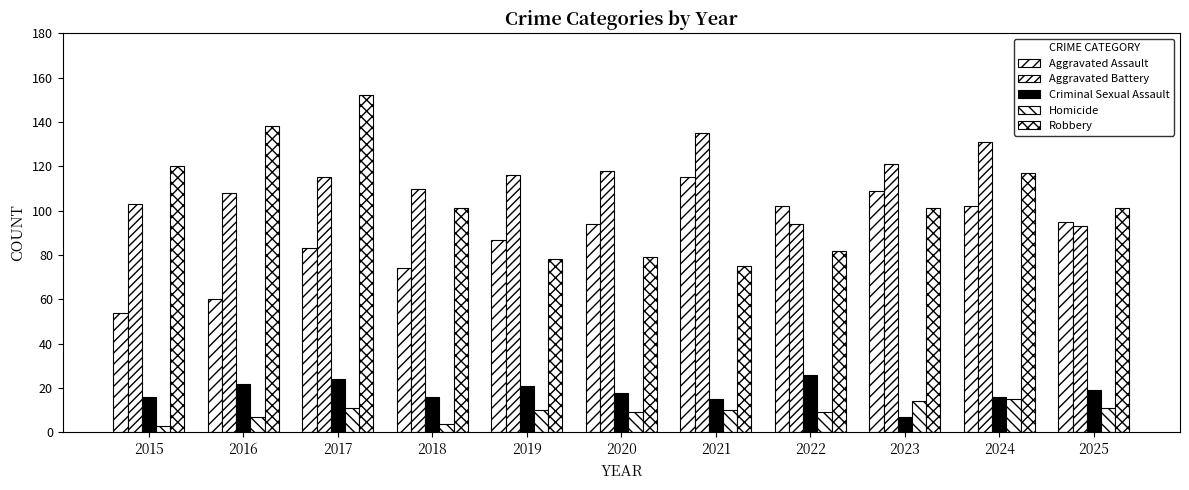

What is the difference between the maximum and second lowest values in the Aggravated Assault series?

55